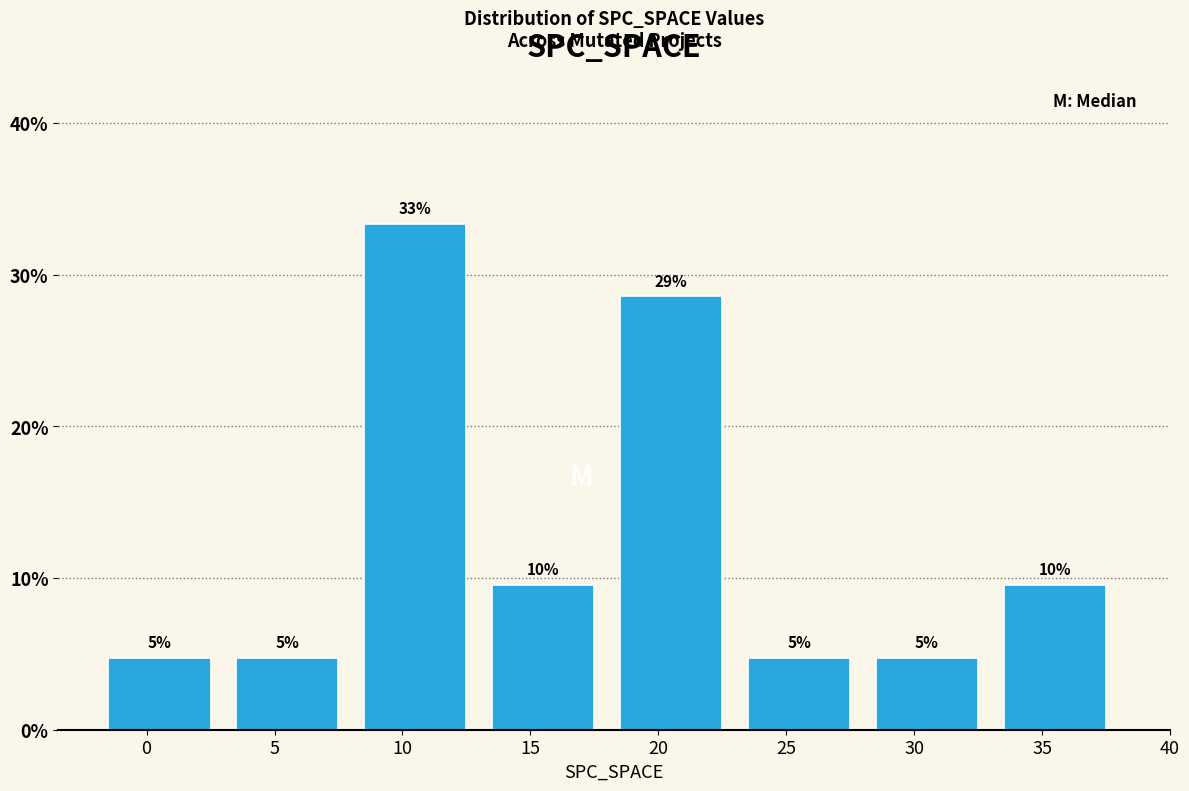

How many bars are there in total?

8